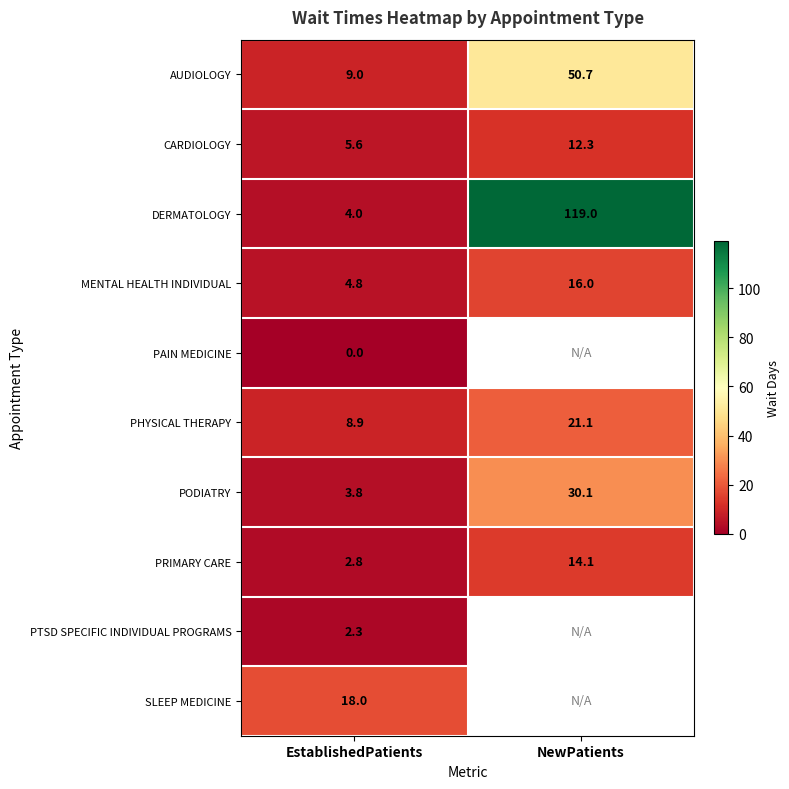

Is it true that DERMATOLOGY equals 4.0 at EstablishedPatients?

True